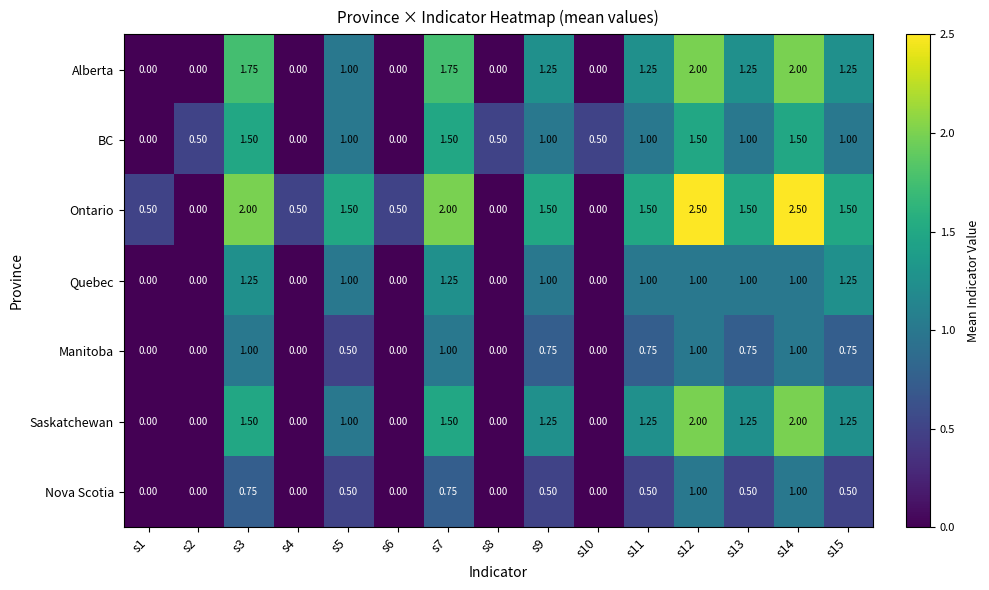

Is the value of Ontario at s10 greater than the value of Quebec at s14?

No